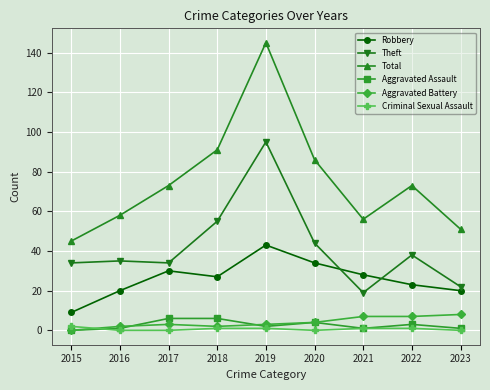

True or false: Aggravated Battery and Robbery intersect in this chart.

False